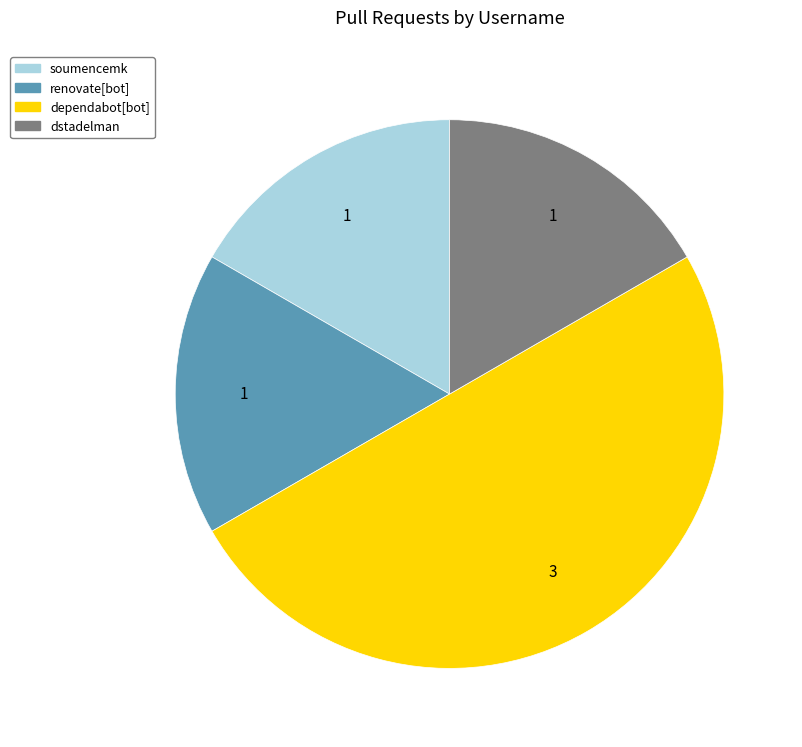

How many slices are in this pie chart?

4